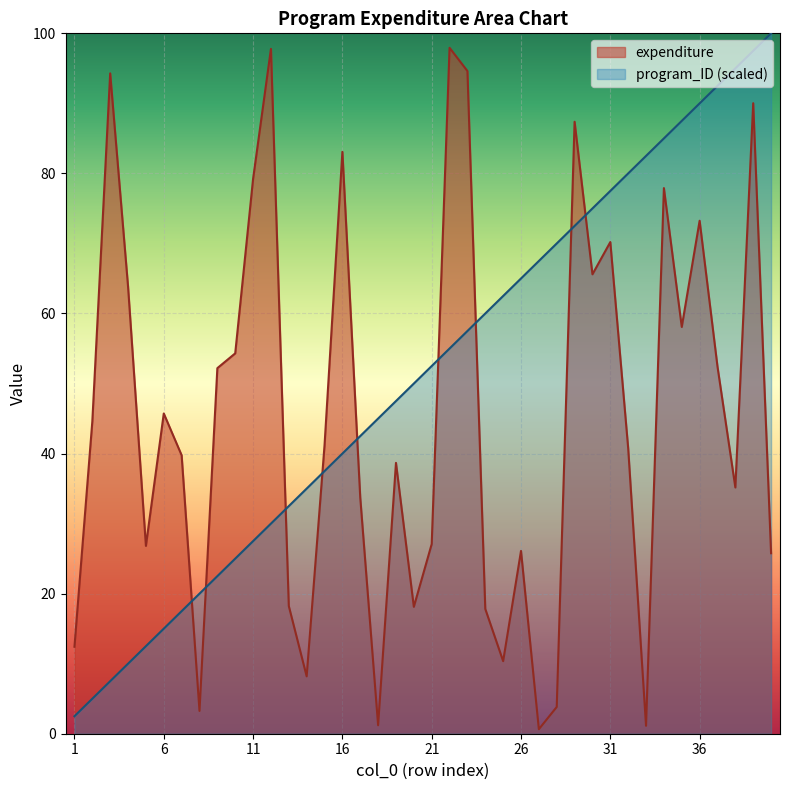

At which category is the sum across all series the highest?

39